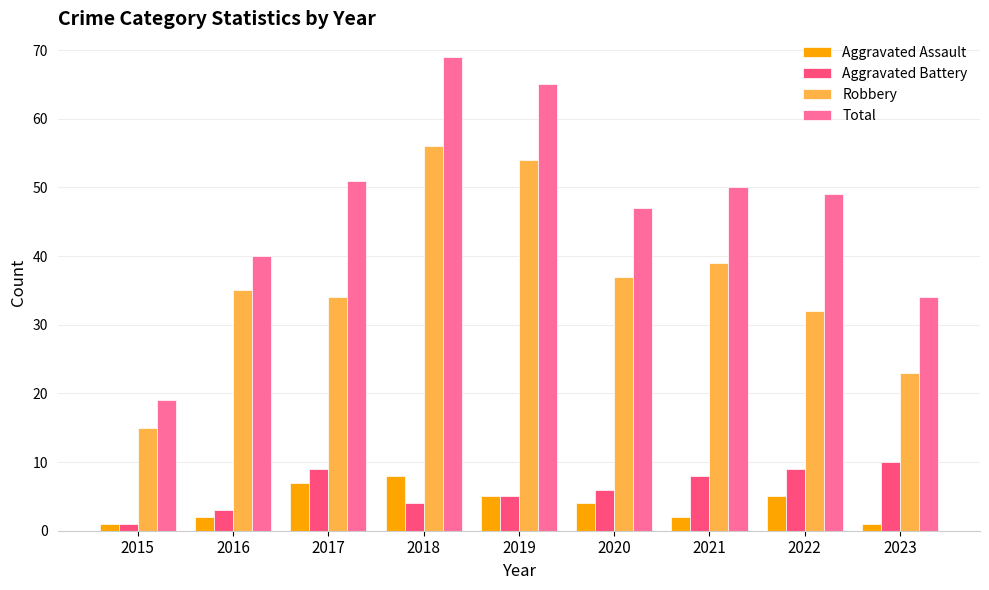

What are all the series names shown in the legend?

Aggravated Assault, Aggravated Battery, Robbery, Total